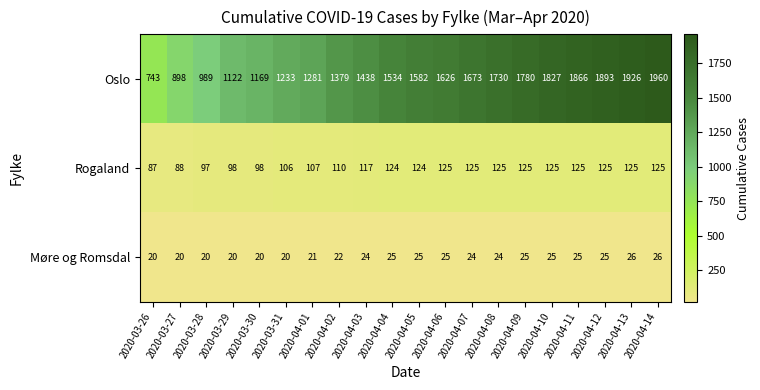

True or false: Møre og Romsdal has a value of 16 at 2020-04-06.

False